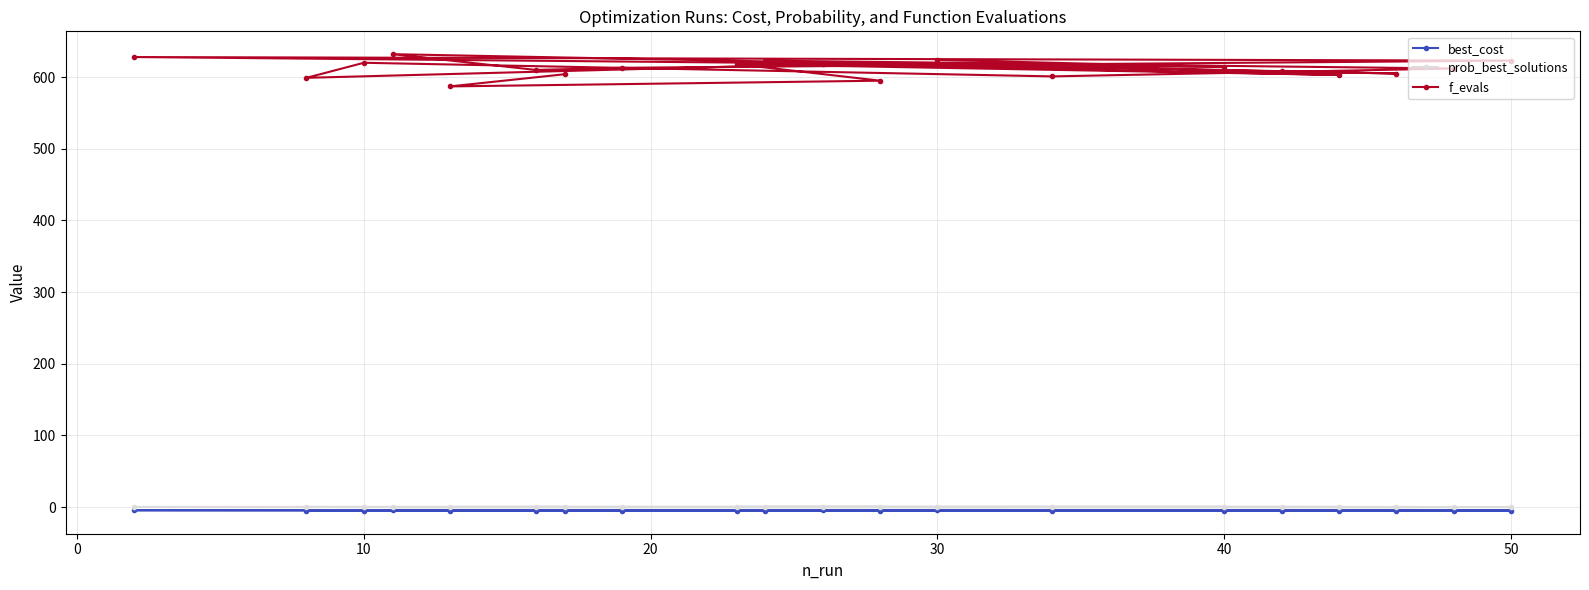

What is the difference between the maximum and minimum values in the best_cost series?

0.9